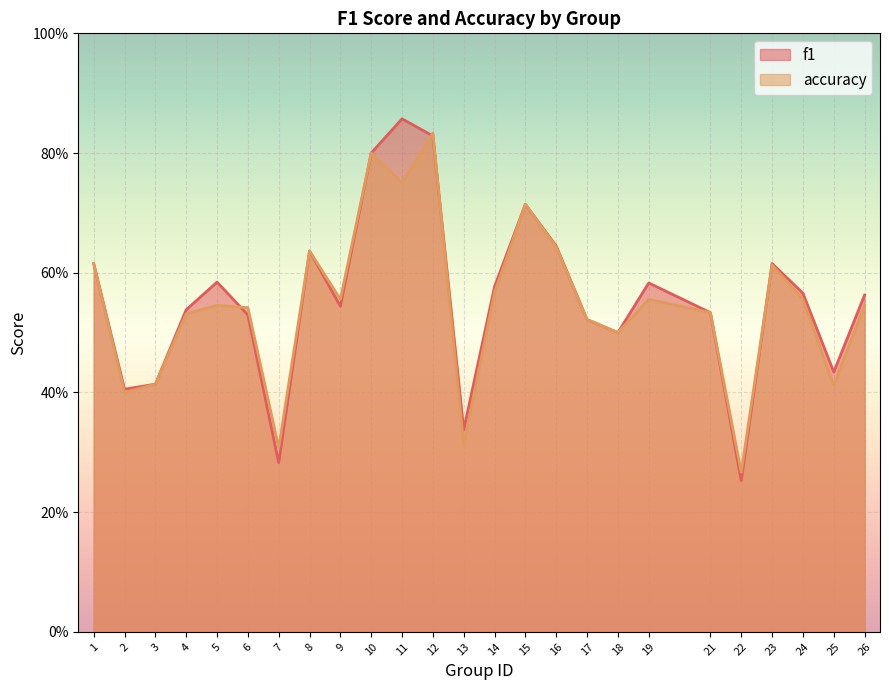

What is the difference between the second highest and second lowest values in the accuracy series?

0.5